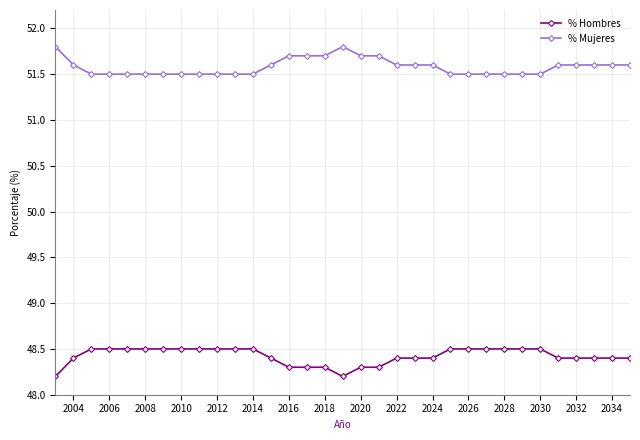

List the series in order of their peak value, highest first.

% Mujeres, % Hombres